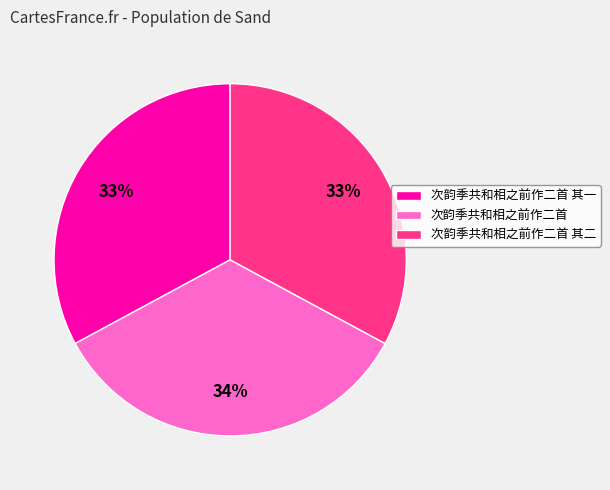

True or false: 次韵季共和相之前作二首 accounts for 40% of the total.

False